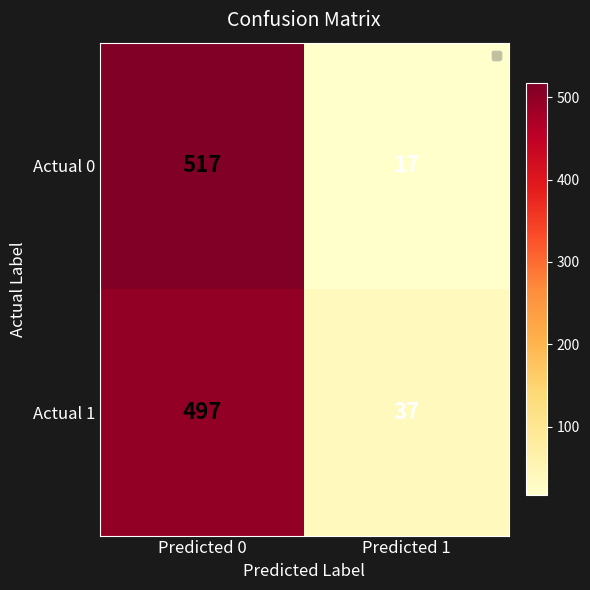

Rank the series at Predicted 0 from lowest to highest value.

Actual 1, Actual 0